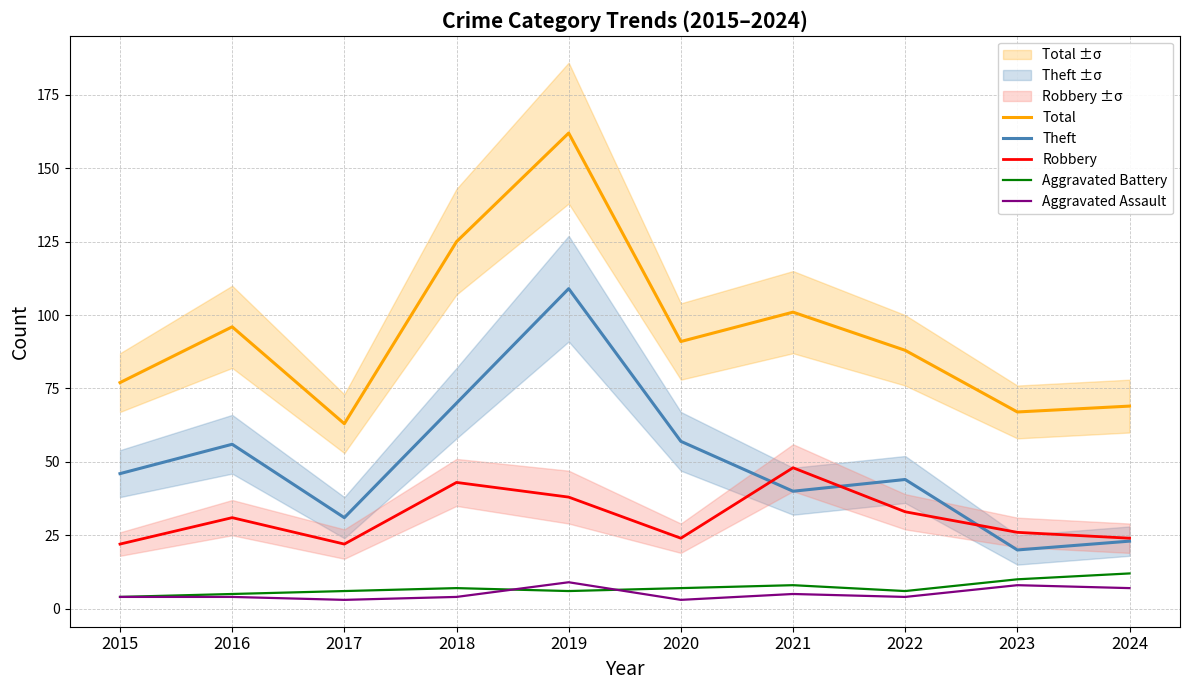

True or false: Aggravated Battery has more than 0 points higher than both neighbors.

True